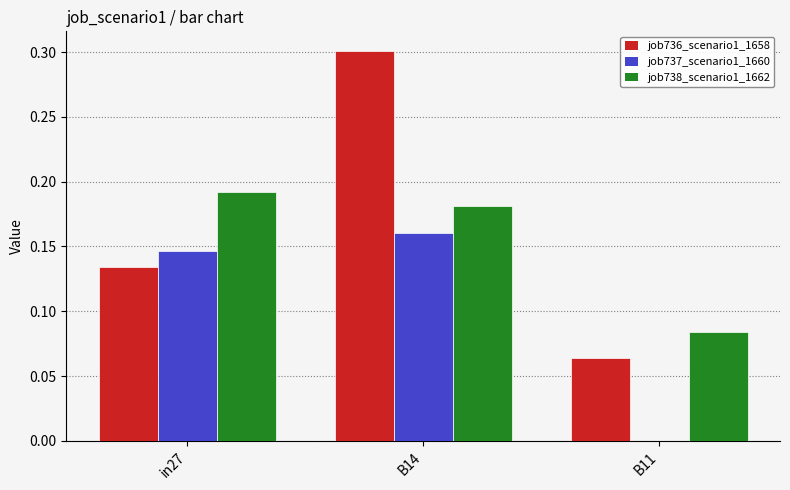

At which category does the chart reach its peak across all series?

B14